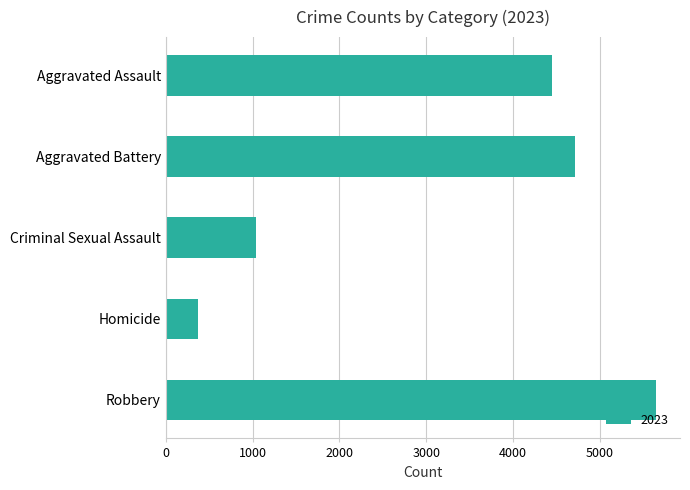

What is the minimum value shown in the chart?

374